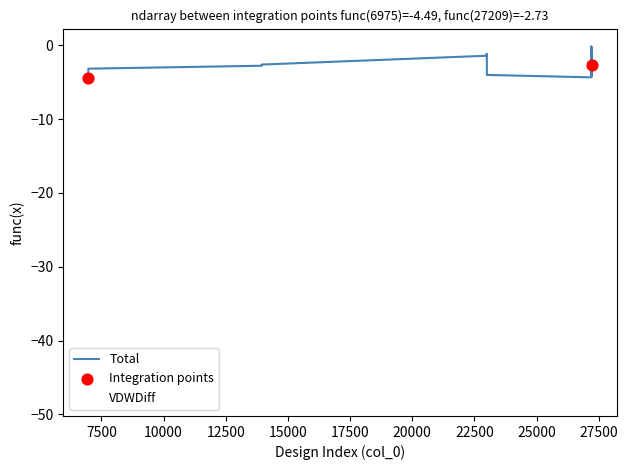

Which series has the largest total across all categories?

Total